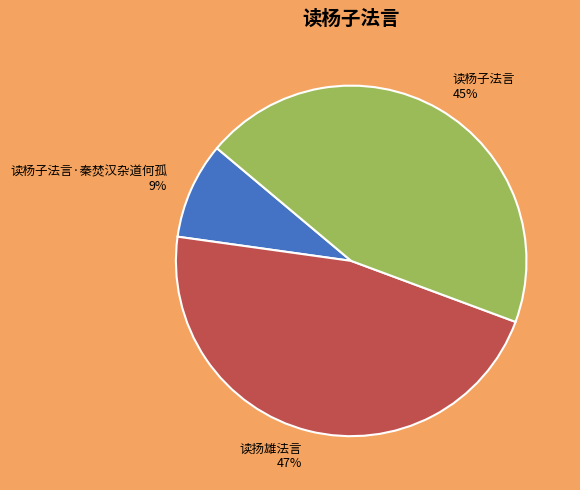

Does any single category account for the majority?

No